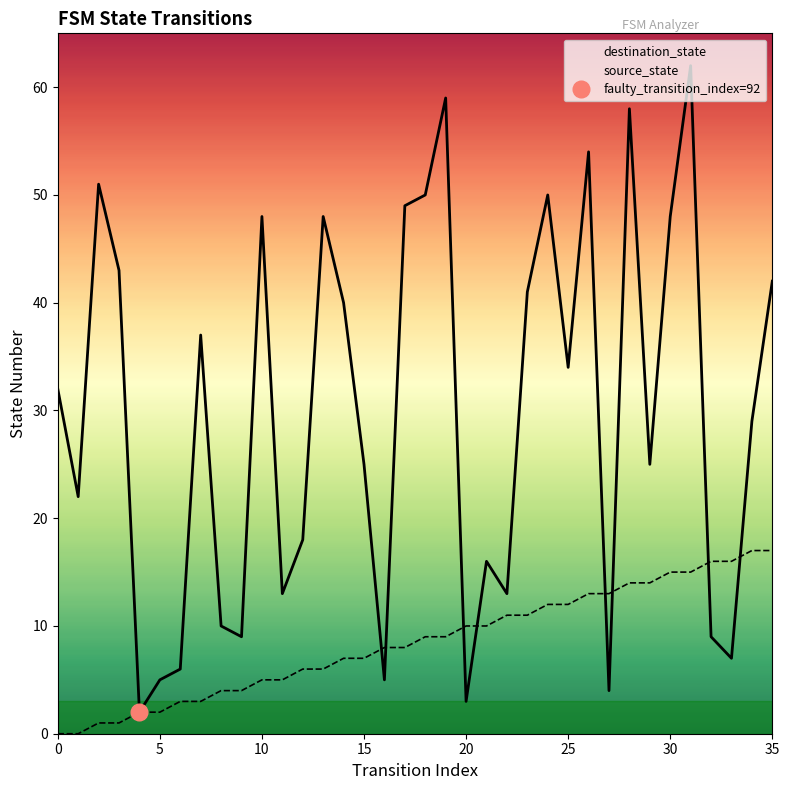

What is the difference between the second highest and minimum values in the destination_state series?

57